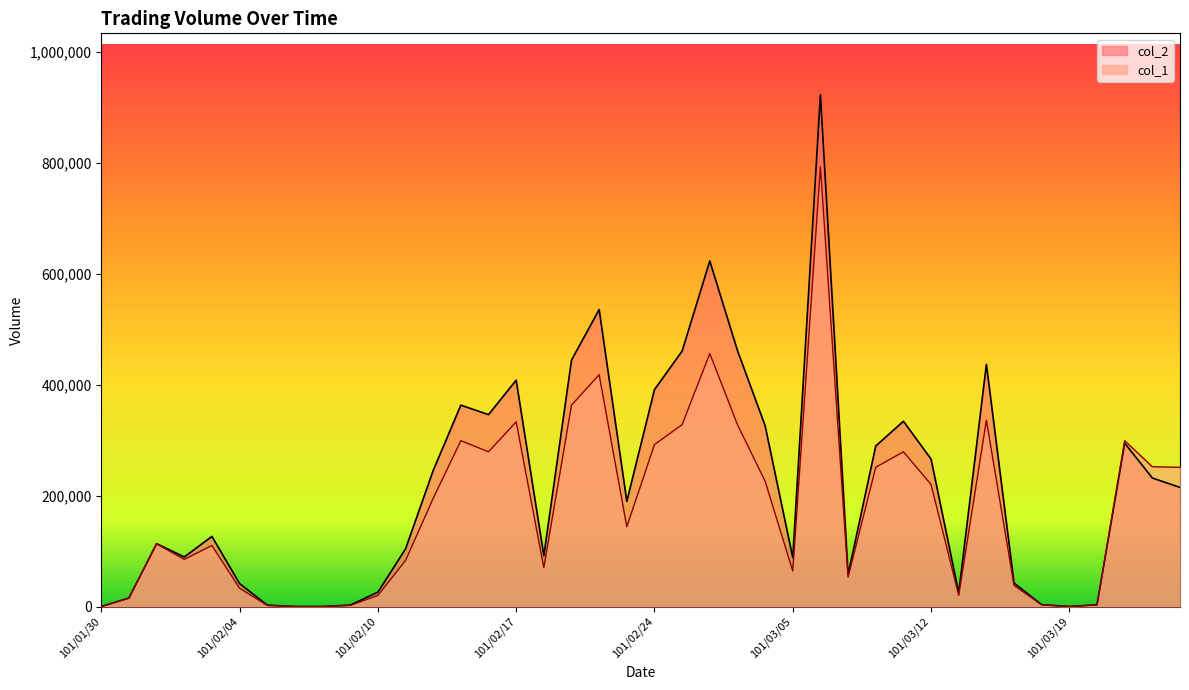

Where does the col_1 series first go above 144000?

101/02/14